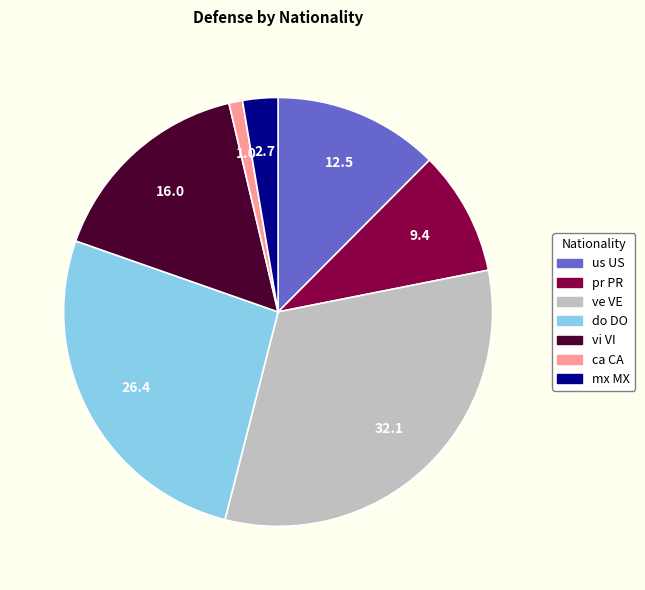

Rank the categories by value from lowest to highest.

ca CA, mx MX, pr PR, us US, vi VI, do DO, ve VE